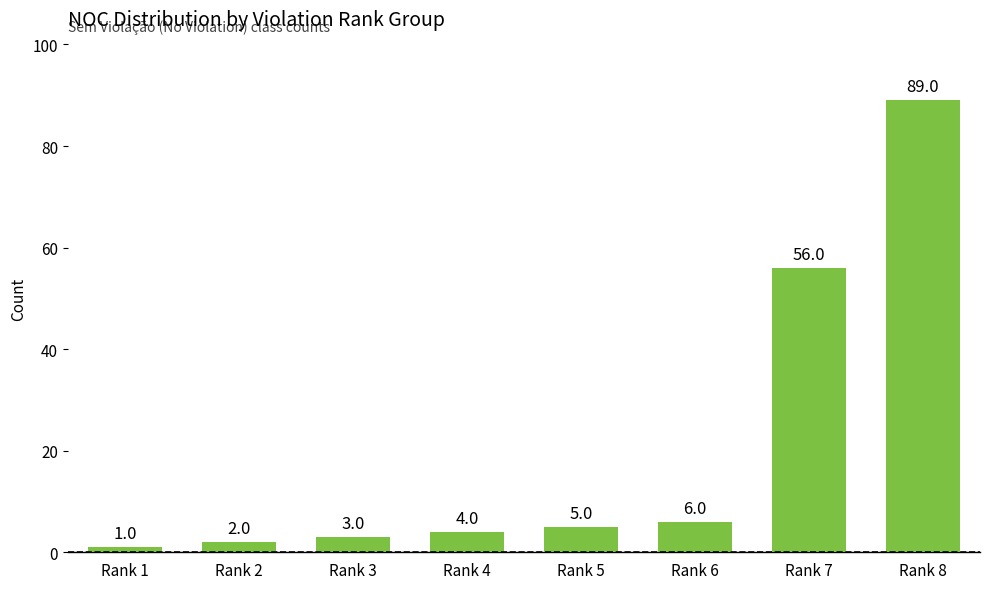

What is the change in value from Rank 3 to Rank 6?

+3